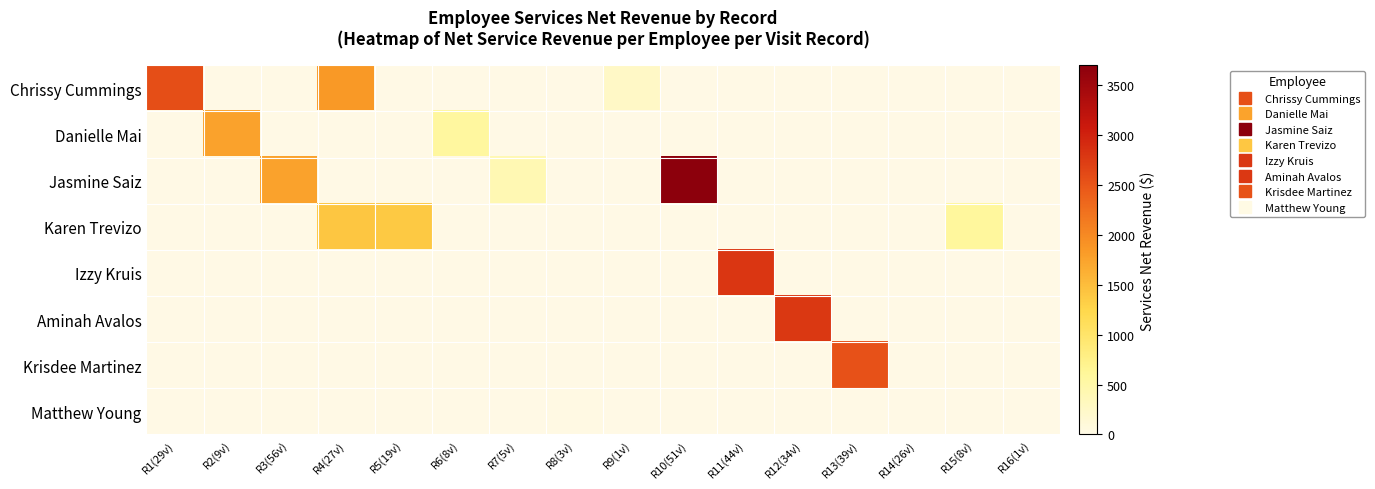

Reading right to left, list all the values displayed in this chart.

Chrissy Cummings: R16(1v)=0.0	R15(8v)=0.0	R14(26v)=0.0	R13(39v)=0.0	R12(34v)=0.0	R11(44v)=0.0	R10(51v)=0.0	R9(1v)=251.0	R8(3v)=0.0	R7(5v)=0.0	R6(8v)=0.0	R5(19v)=0.0	R4(27v)=1843.0	R3(56v)=0.0	R2(9v)=0.0	R1(29v)=2569.8
Danielle Mai: R16(1v)=0.0	R15(8v)=0.0	R14(26v)=0.0	R13(39v)=0.0	R12(34v)=0.0	R11(44v)=0.0	R10(51v)=0.0	R9(1v)=0.0	R8(3v)=0.0	R7(5v)=0.0	R6(8v)=571.0	R5(19v)=0.0	R4(27v)=0.0	R3(56v)=0.0	R2(9v)=1750.0	R1(29v)=0.0
Jasmine Saiz: R16(1v)=0.0	R15(8v)=0.0	R14(26v)=0.0	R13(39v)=0.0	R12(34v)=0.0	R11(44v)=0.0	R10(51v)=3697.0	R9(1v)=0.0	R8(3v)=0.0	R7(5v)=410.0	R6(8v)=0.0	R5(19v)=0.0	R4(27v)=0.0	R3(56v)=1762.5	R2(9v)=0.0	R1(29v)=0.0
Karen Trevizo: R16(1v)=0.0	R15(8v)=580.0	R14(26v)=0.0	R13(39v)=0.0	R12(34v)=0.0	R11(44v)=0.0	R10(51v)=0.0	R9(1v)=0.0	R8(3v)=0.0	R7(5v)=0.0	R6(8v)=0.0	R5(19v)=1376.0	R4(27v)=1406.0	R3(56v)=0.0	R2(9v)=0.0	R1(29v)=0.0
Izzy Kruis: R16(1v)=0.0	R15(8v)=0.0	R14(26v)=0.0	R13(39v)=0.0	R12(34v)=0.0	R11(44v)=2790.0	R10(51v)=0.0	R9(1v)=0.0	R8(3v)=0.0	R7(5v)=0.0	R6(8v)=0.0	R5(19v)=0.0	R4(27v)=0.0	R3(56v)=0.0	R2(9v)=0.0	R1(29v)=0.0
Aminah Avalos: R16(1v)=0.0	R15(8v)=0.0	R14(26v)=0.0	R13(39v)=0.0	R12(34v)=2781.0	R11(44v)=0.0	R10(51v)=0.0	R9(1v)=0.0	R8(3v)=0.0	R7(5v)=0.0	R6(8v)=0.0	R5(19v)=0.0	R4(27v)=0.0	R3(56v)=0.0	R2(9v)=0.0	R1(29v)=0.0
Krisdee Martinez: R16(1v)=0.0	R15(8v)=0.0	R14(26v)=0.0	R13(39v)=2542.8	R12(34v)=0.0	R11(44v)=0.0	R10(51v)=0.0	R9(1v)=0.0	R8(3v)=0.0	R7(5v)=0.0	R6(8v)=0.0	R5(19v)=0.0	R4(27v)=0.0	R3(56v)=0.0	R2(9v)=0.0	R1(29v)=0.0
Matthew Young: R16(1v)=0.0	R15(8v)=0.0	R14(26v)=0.0	R13(39v)=0.0	R12(34v)=0.0	R11(44v)=0.0	R10(51v)=0.0	R9(1v)=0.0	R8(3v)=25.0	R7(5v)=0.0	R6(8v)=0.0	R5(19v)=0.0	R4(27v)=0.0	R3(56v)=0.0	R2(9v)=0.0	R1(29v)=0.0